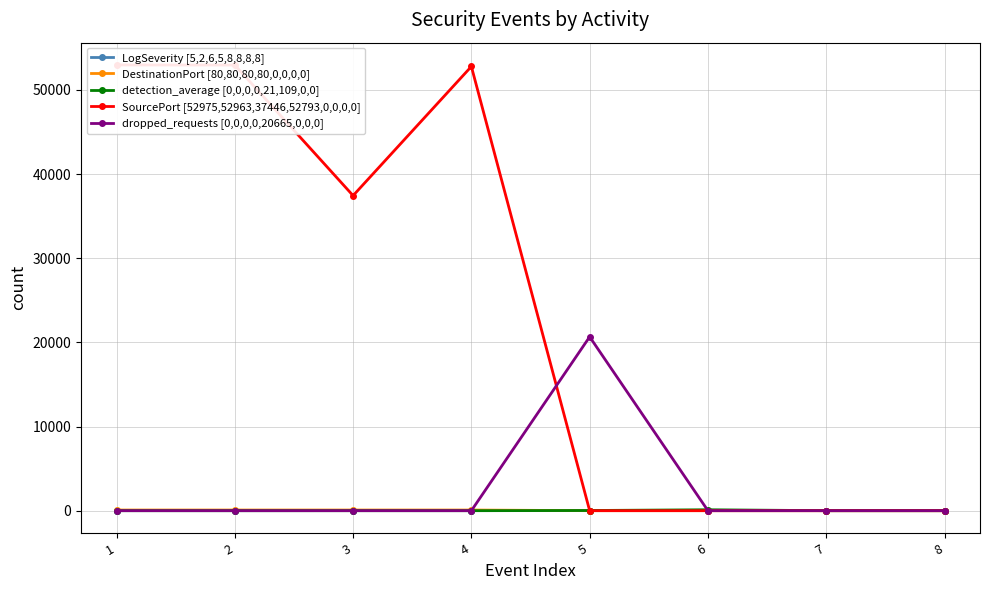

Is this an area chart (filled region under the line)?

No